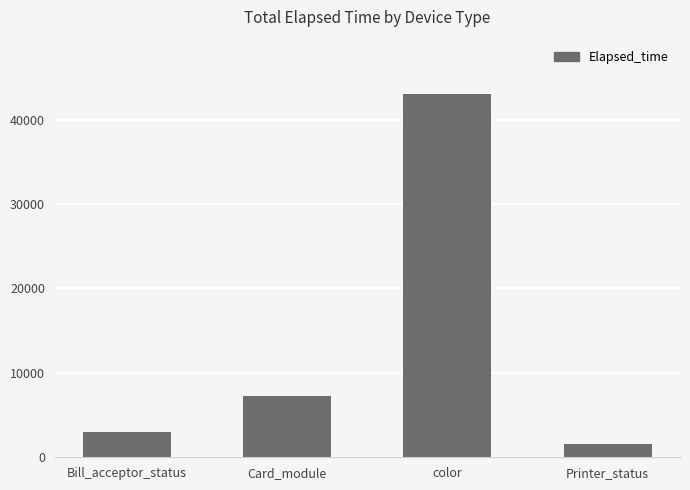

At which label is the value closest to 22272?

Card_module